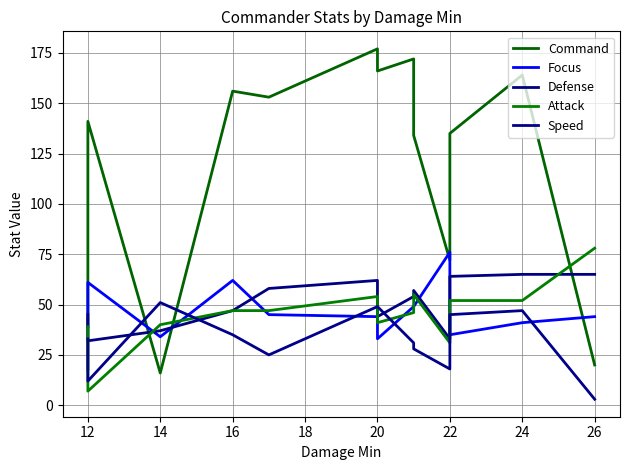

Which series changed the most between 12 and 20?

Command